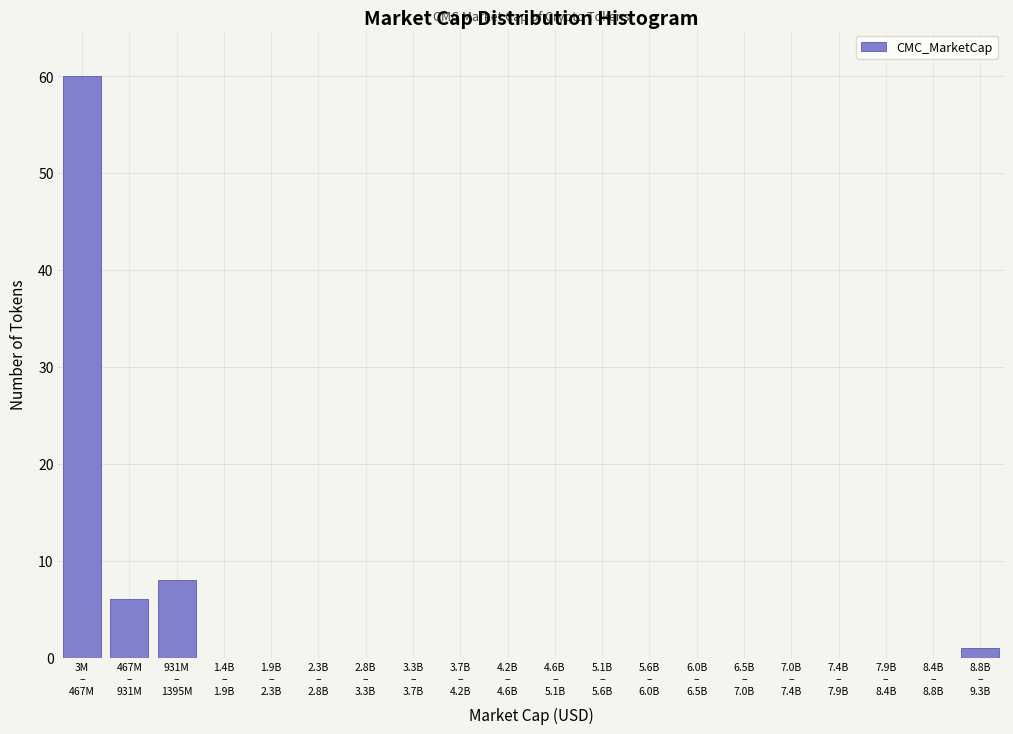

What is the sum of all values?

75